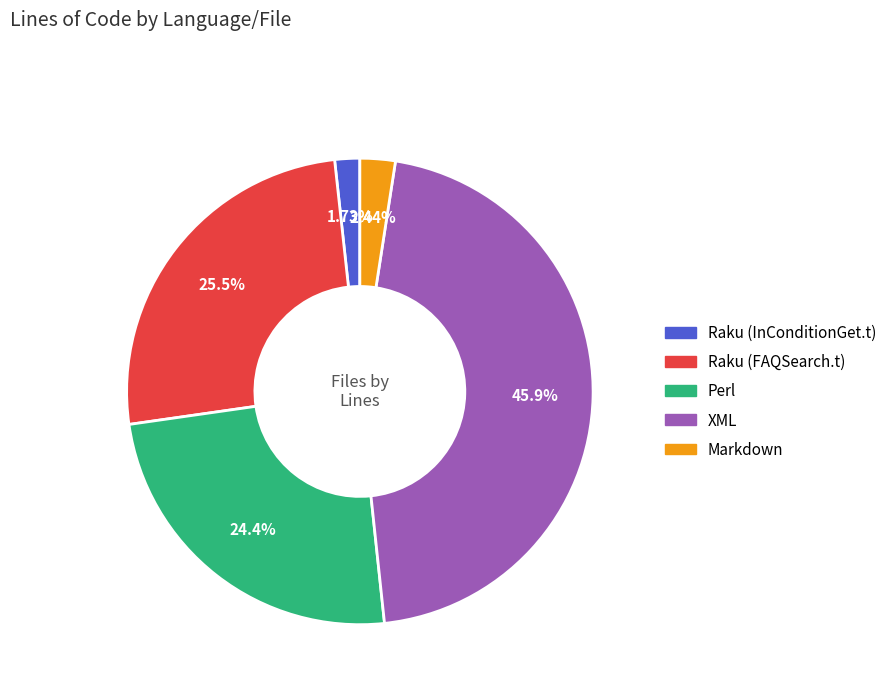

Do Raku (InConditionGet.t) and Markdown together represent more than half of the pie?

No